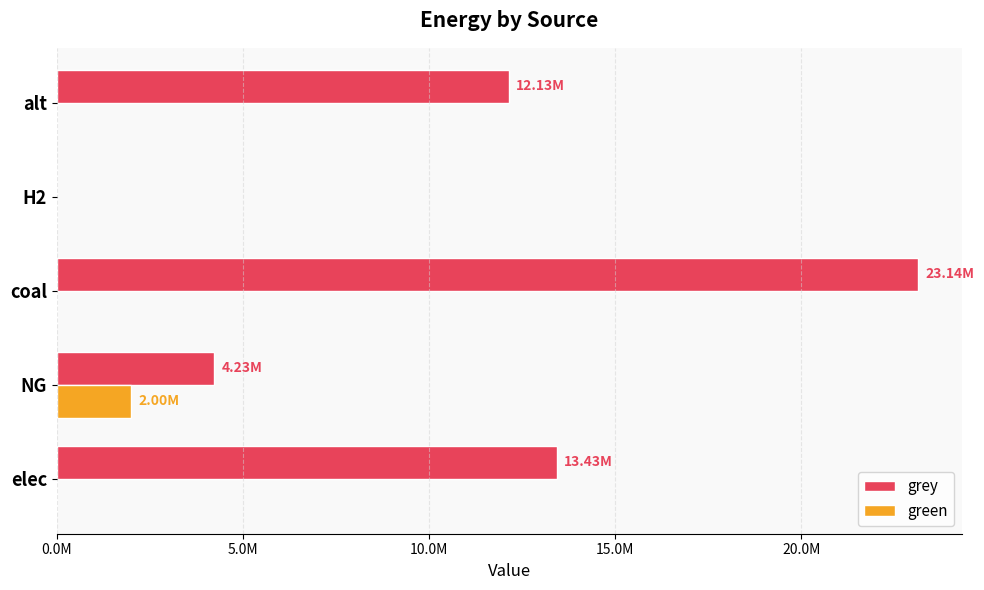

Which label corresponds to the largest value in the chart?

coal